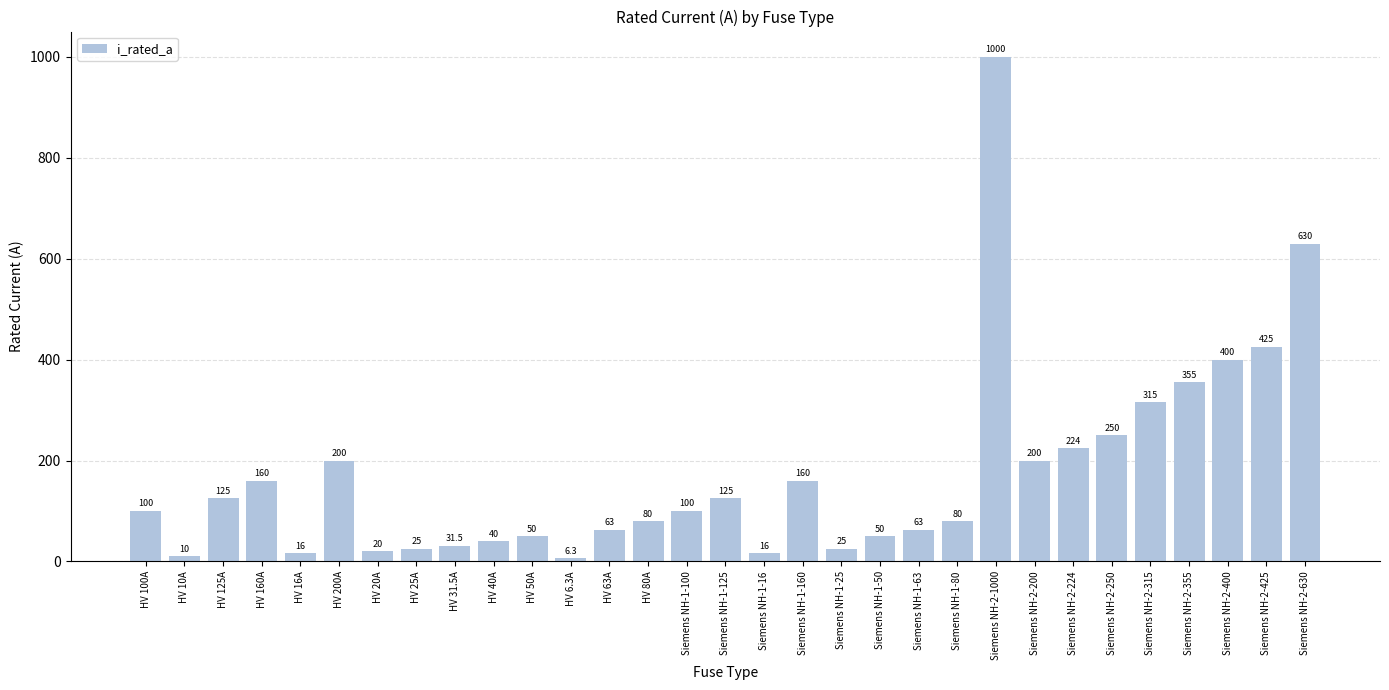

The value at Siemens NH-1-63 is 99.3. True or false?

False